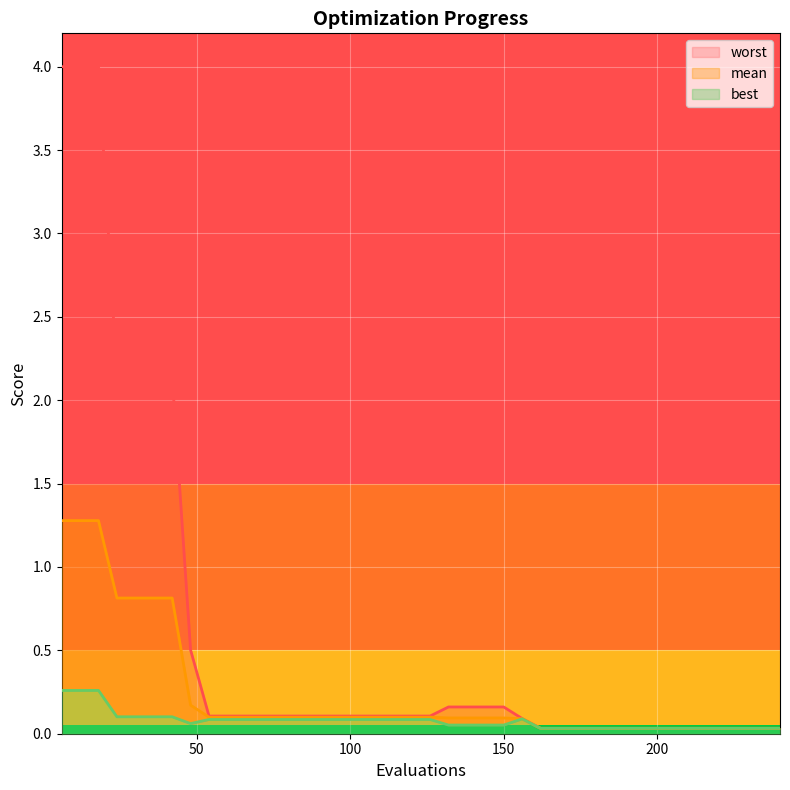

What is the difference between the best values at 144 and 18?

0.2